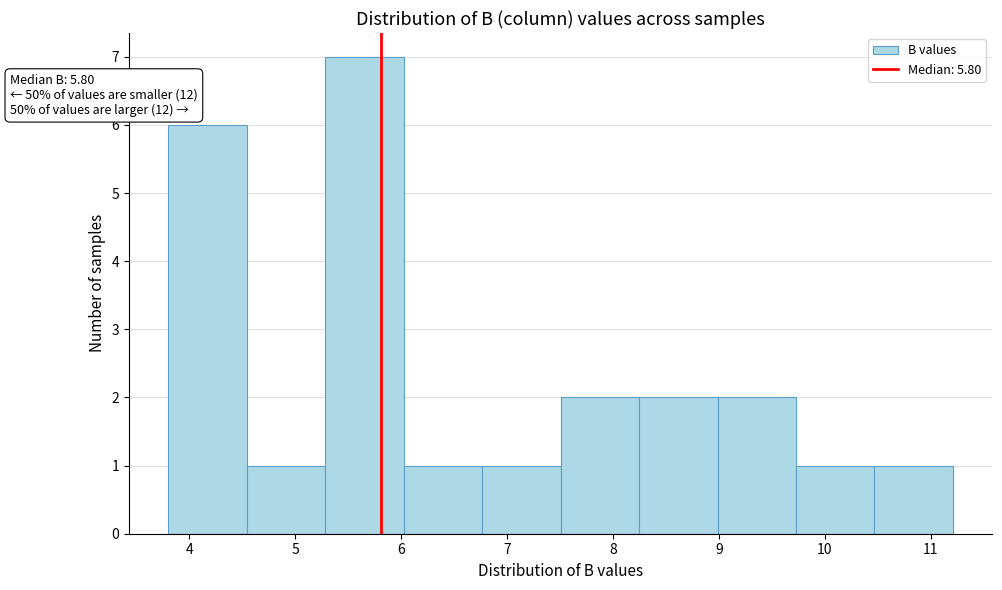

Which range on the x-axis has the tallest bar?

5.3 to 6.0